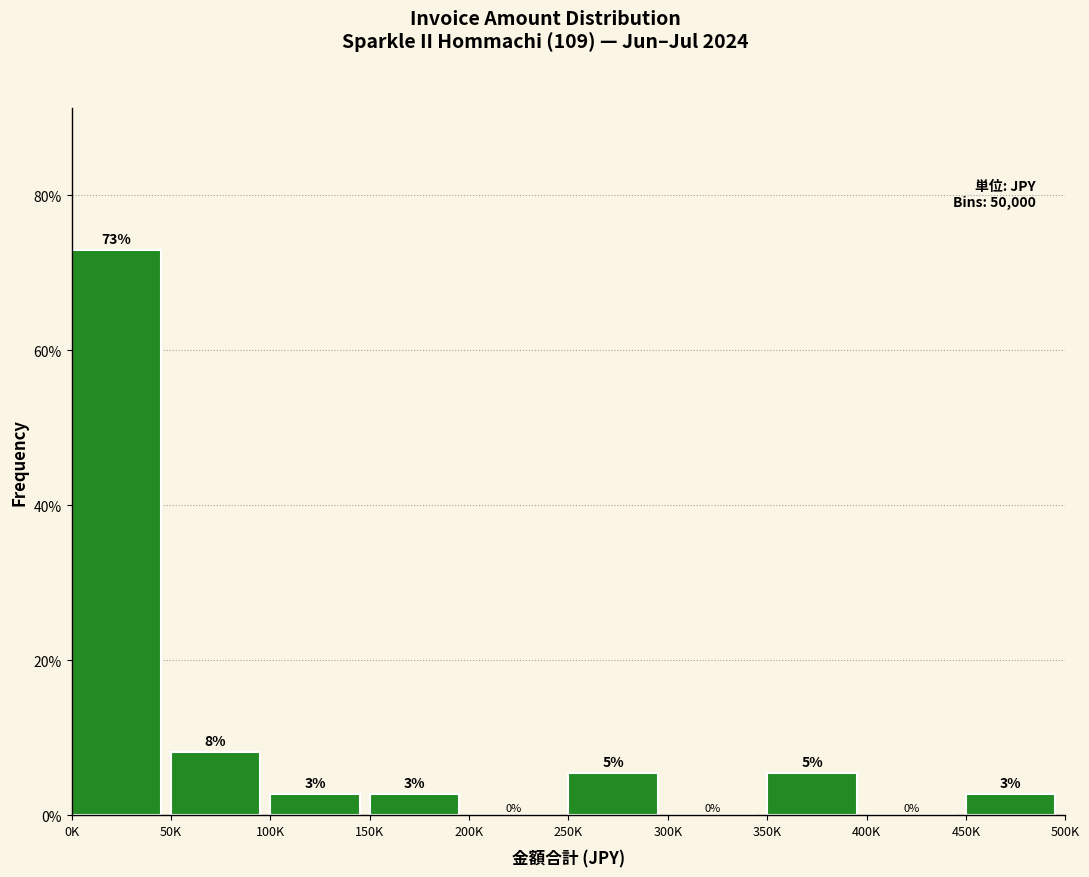

Are the bars horizontal?

No